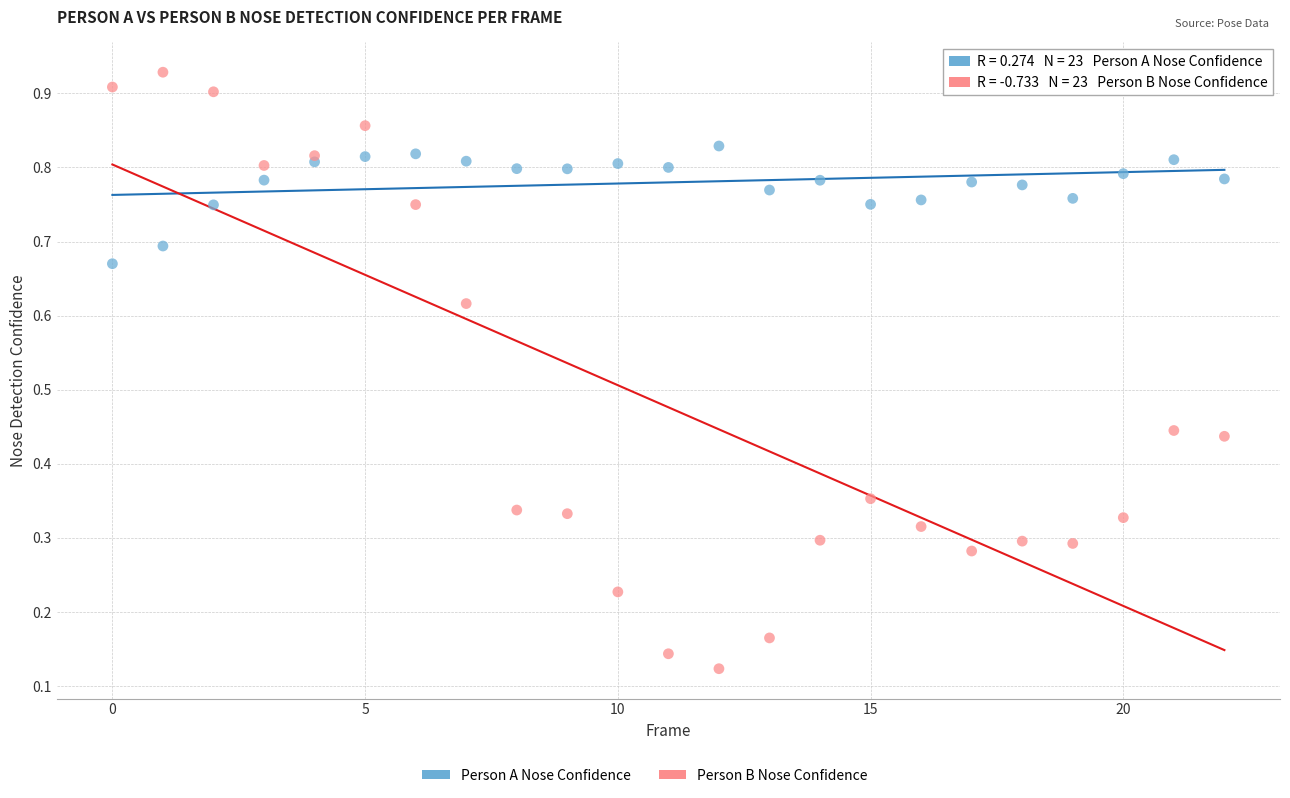

Which series contains the lowest Y value?

Person B Nose Confidence